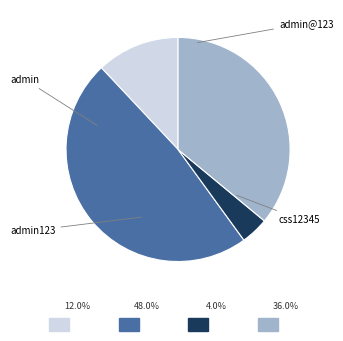

To the nearest percent, what is the average slice percentage?

25%